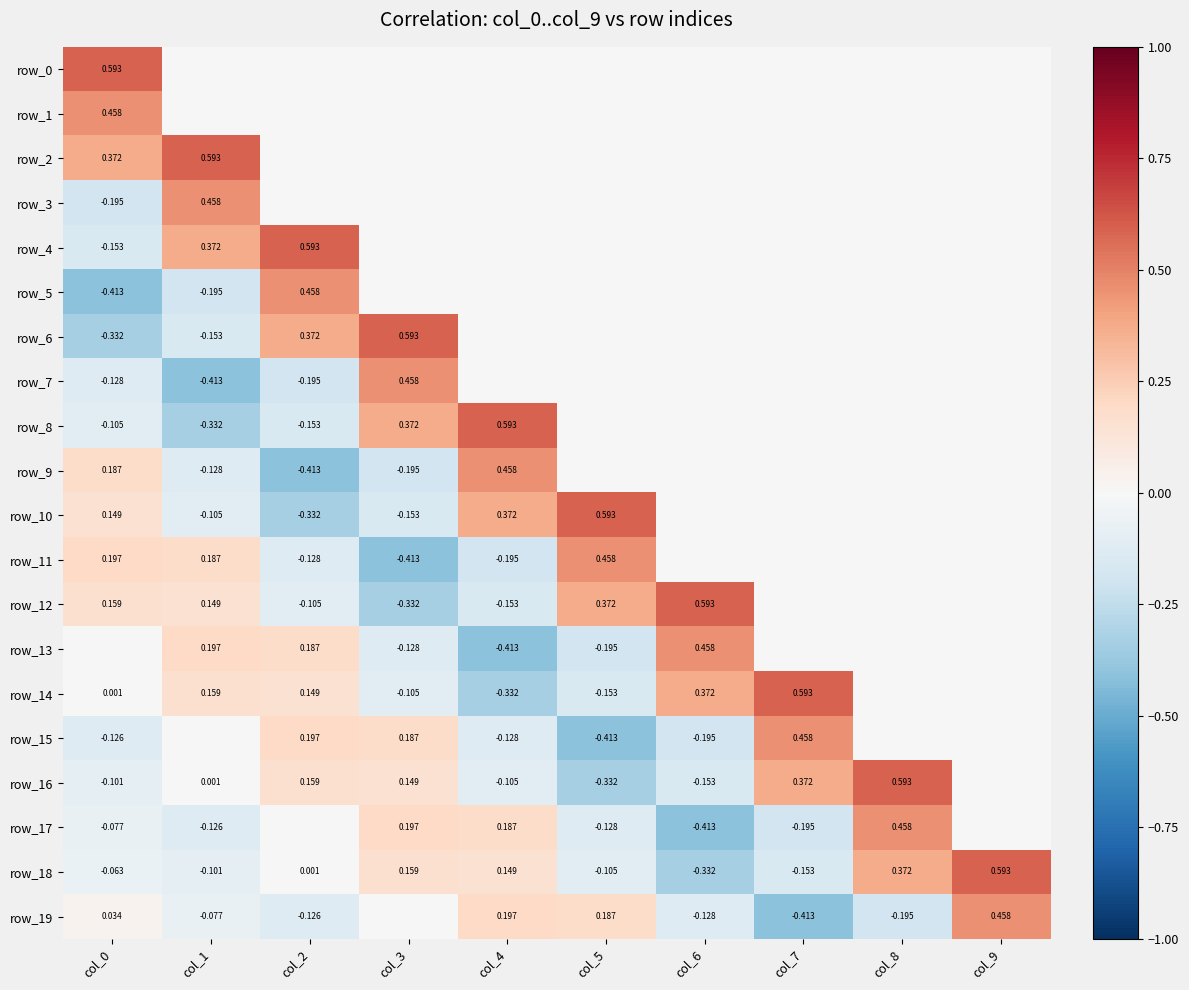

Which series has the largest total across all categories?

row_2